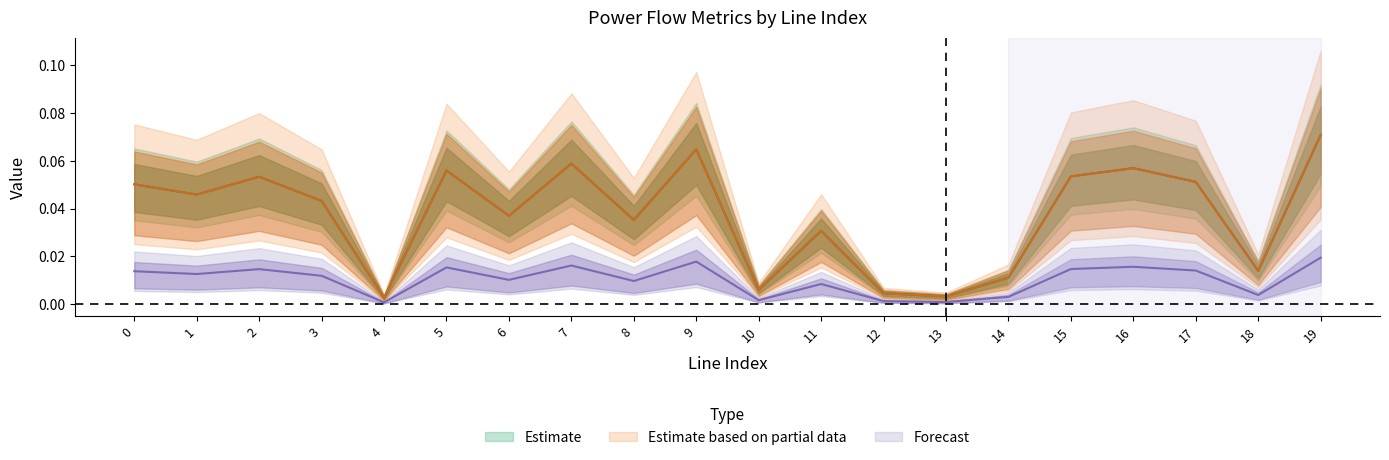

At which category is the sum across all series the highest?

19